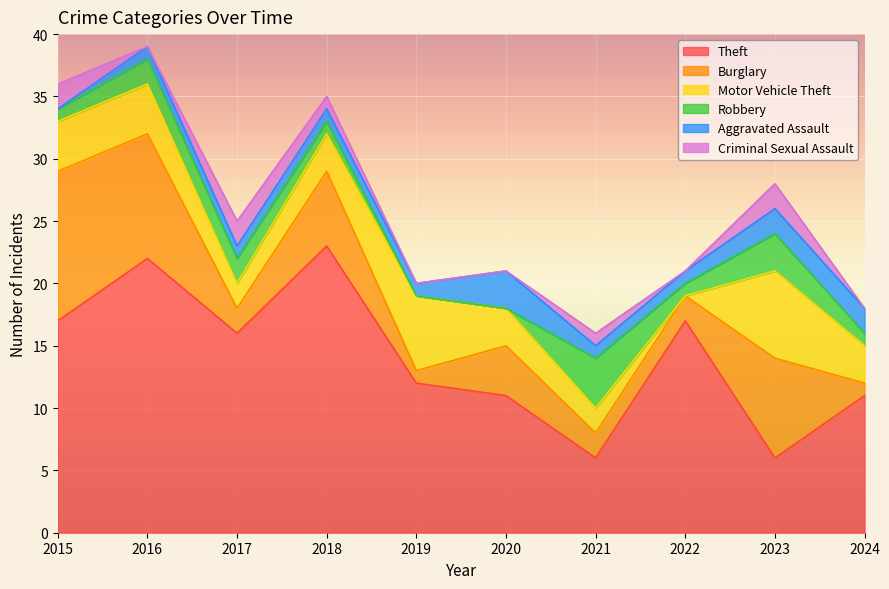

Reading left to right, transcribe all the data shown in this chart.

Theft: 2015=17	2016=22	2017=16	2018=23	2019=12	2020=11	2021=6	2022=17	2023=6	2024=11
Burglary: 2015=12	2016=10	2017=2	2018=6	2019=1	2020=4	2021=2	2022=2	2023=8	2024=1
Motor Vehicle Theft: 2015=4	2016=4	2017=2	2018=3	2019=6	2020=3	2021=2	2022=0	2023=7	2024=3
Robbery: 2015=1	2016=2	2017=2	2018=1	2019=0	2020=0	2021=4	2022=1	2023=3	2024=1
Aggravated Assault: 2015=0	2016=1	2017=1	2018=1	2019=1	2020=3	2021=1	2022=1	2023=2	2024=2
Criminal Sexual Assault: 2015=2	2016=0	2017=2	2018=1	2019=0	2020=0	2021=1	2022=0	2023=2	2024=0